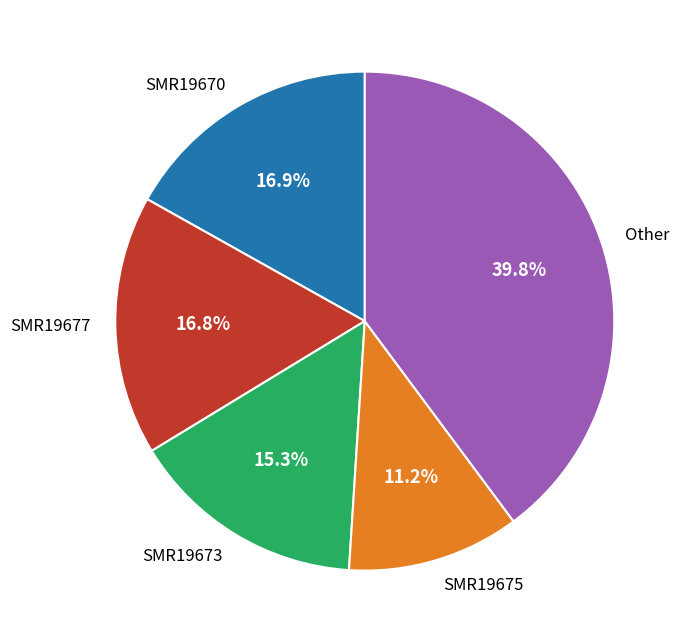

What is the smallest slice in the pie chart?

SMR19675